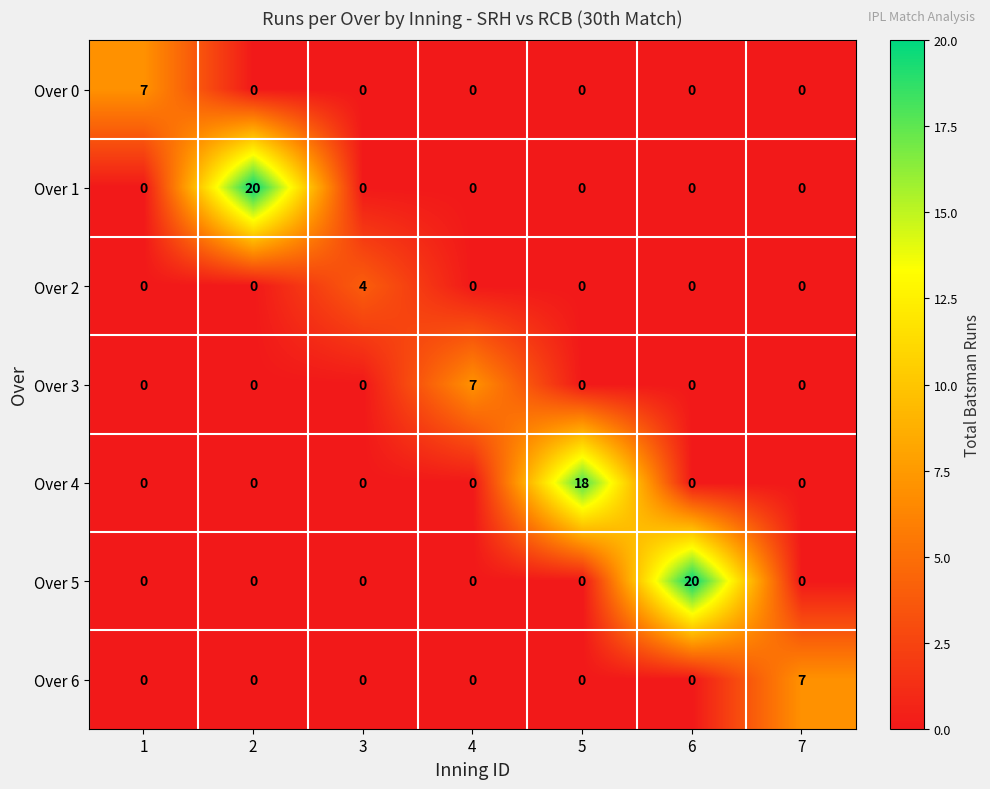

How many data points does each series have?

7